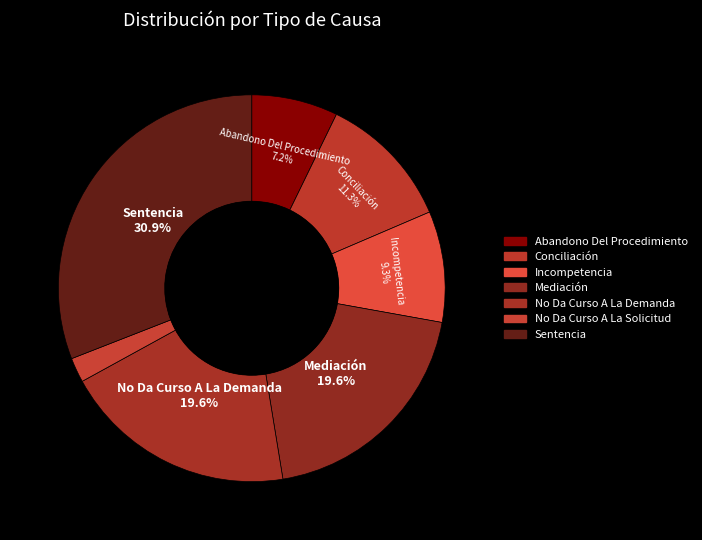

What percentage is the Abandono Del Procedimiento slice, to the nearest percent?

7%